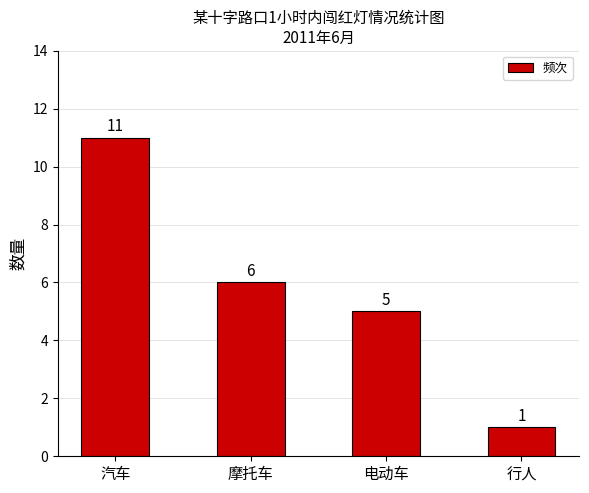

Between 汽车 and 摩托车, which is larger?

汽车